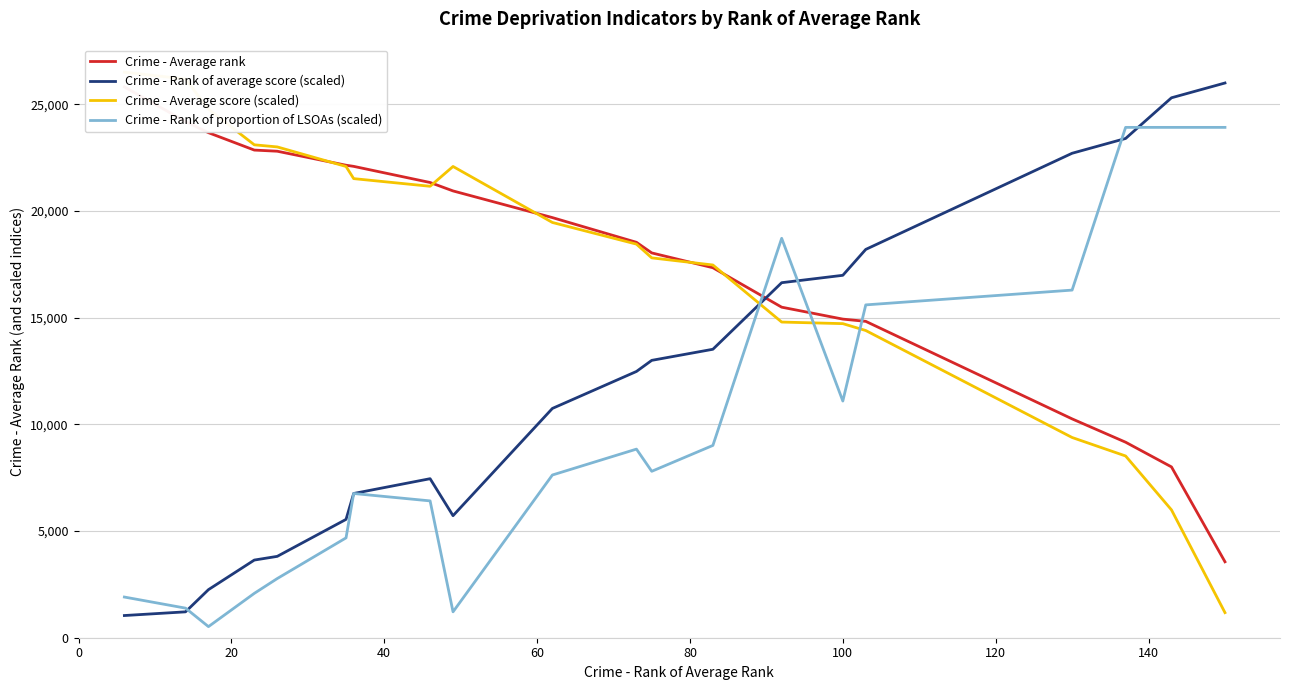

What is the total value across all series at 18?

63225.5